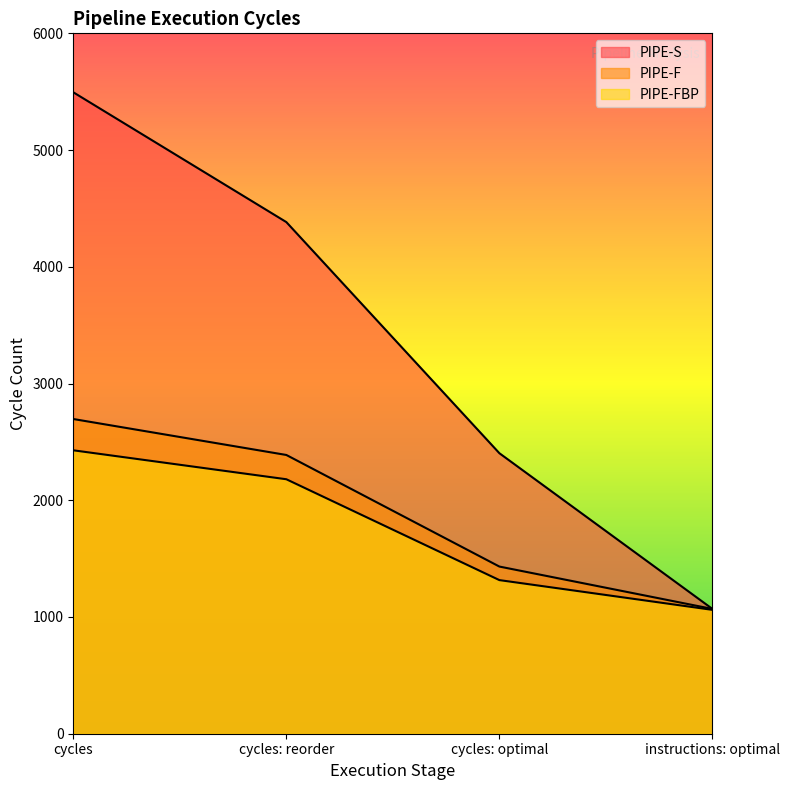

What is the label of the 3rd point from the left?

cycles: optimal